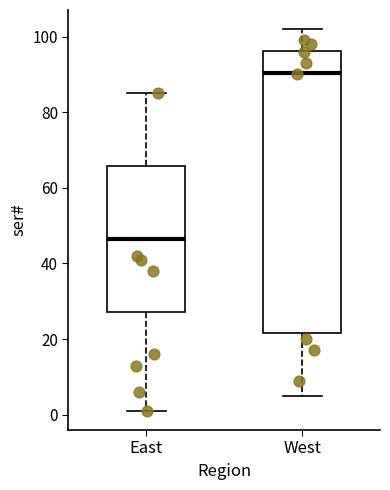

Which box's median line is the highest?

West